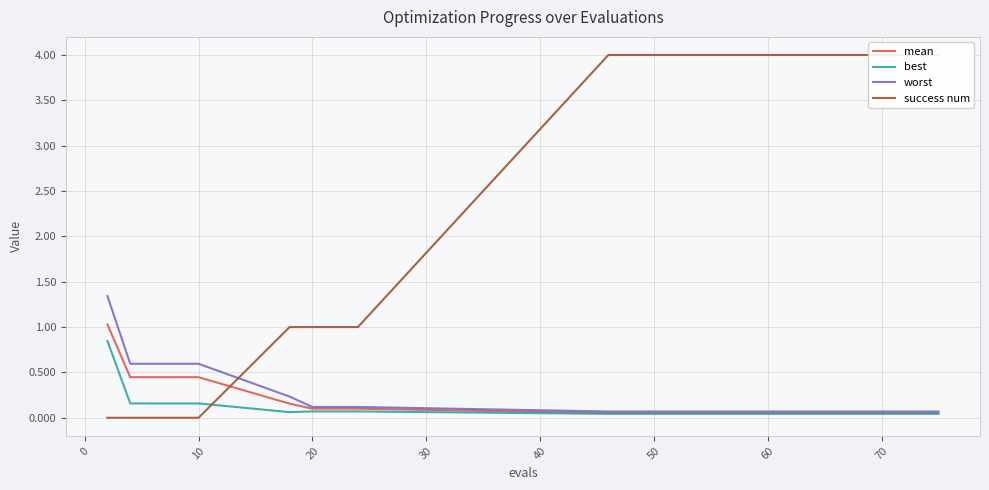

Which series has the largest total across all categories?

success num